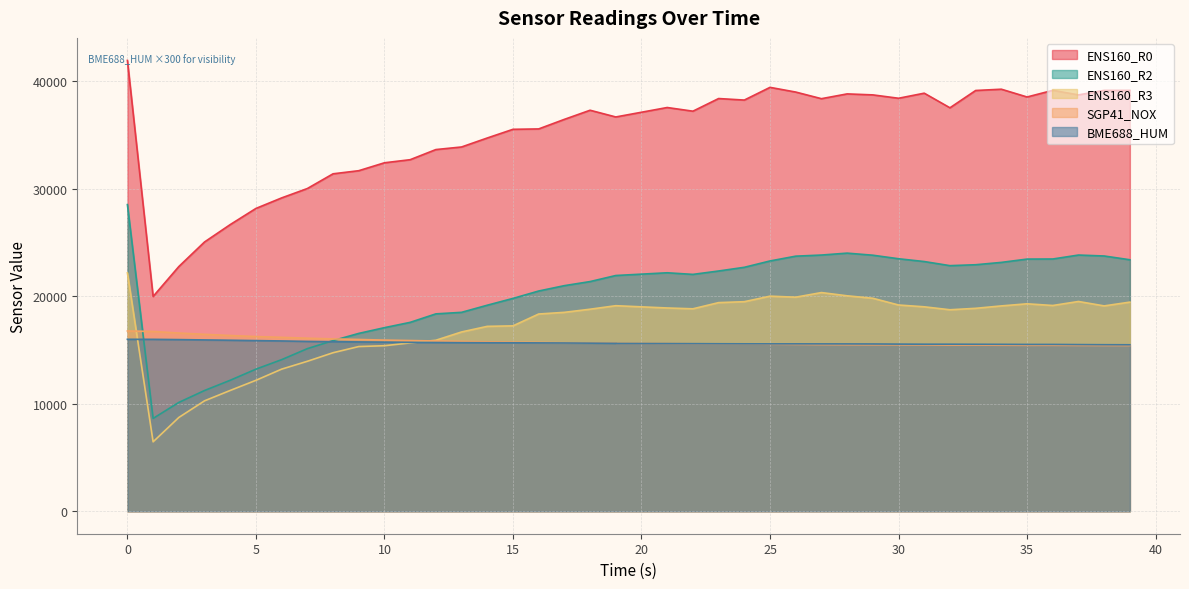

How many interior local valleys does the SGP41_NOX series have?

1